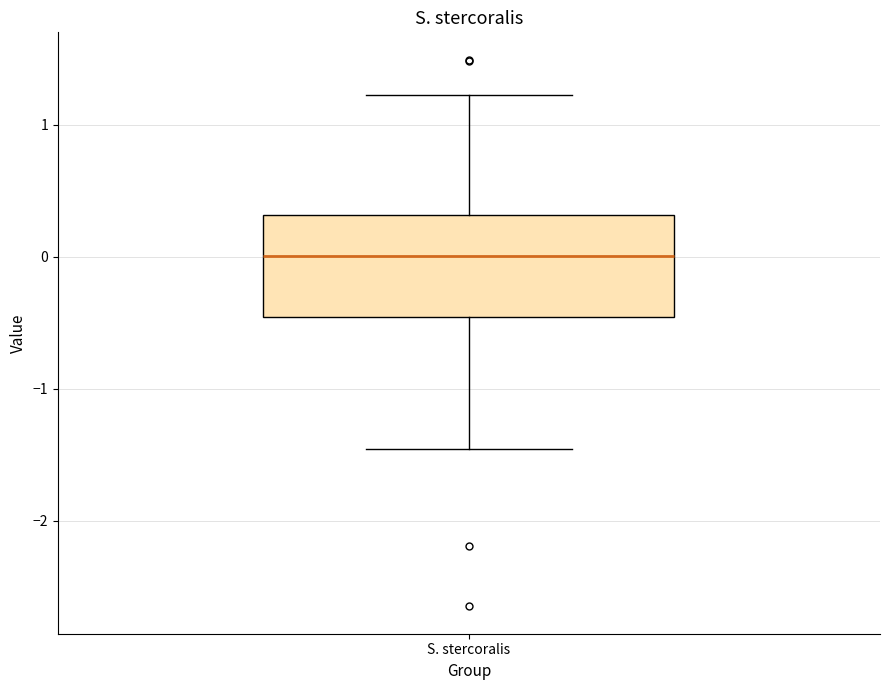

Transcribe this box plot: give where the median line is, the range the box spans, and where the two whiskers end, as read against the y-axis. The values are not printed on the chart, so give them approximately, as read against the axis.

median 0.0, box -0.5 to 0.3, whiskers -1.5 to 1.2